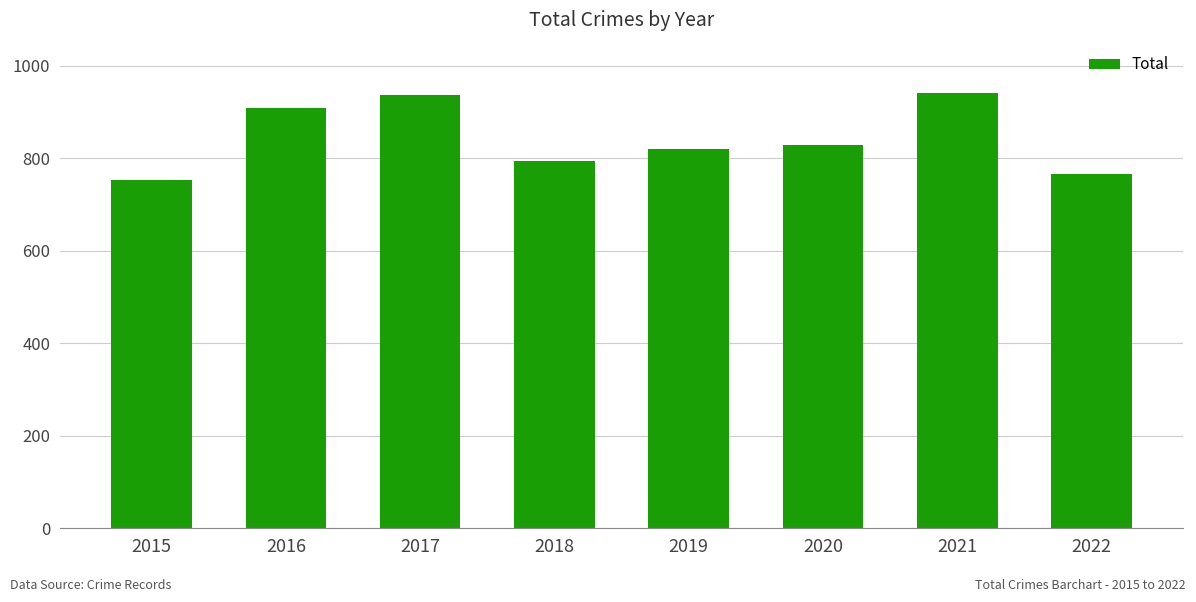

What is the sum of all values?

6750